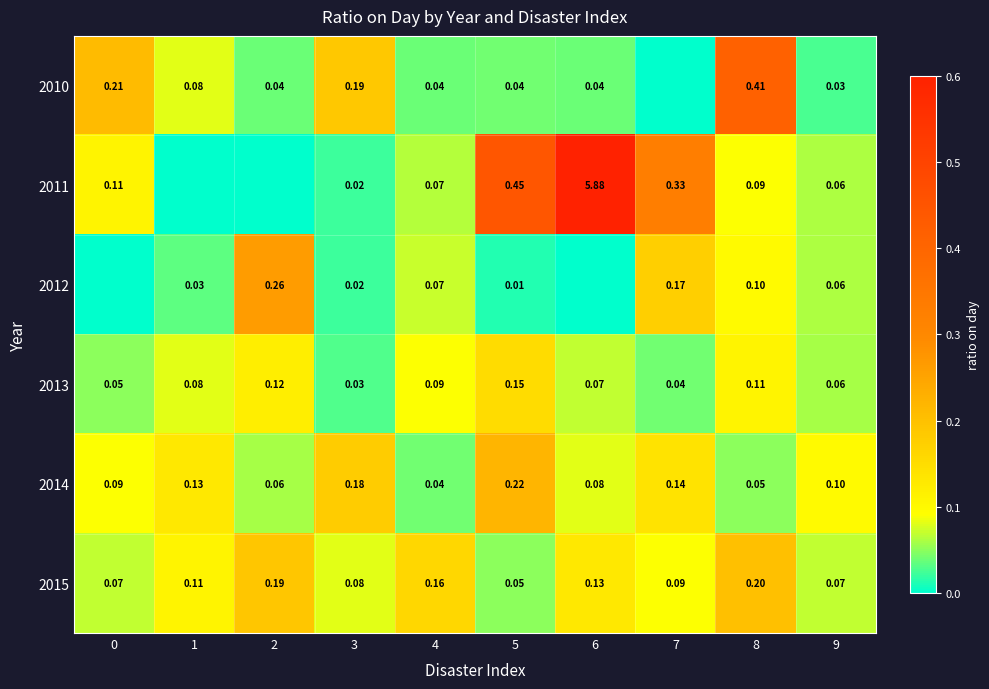

What is the sum of all 2014 values?

1.1